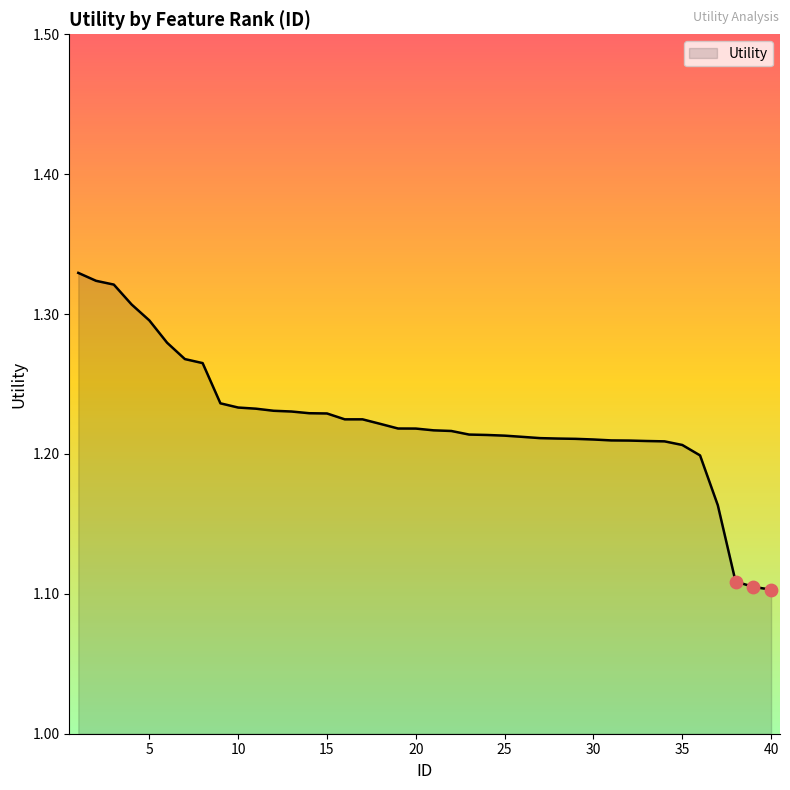

Does the chart have visible grid lines?

No